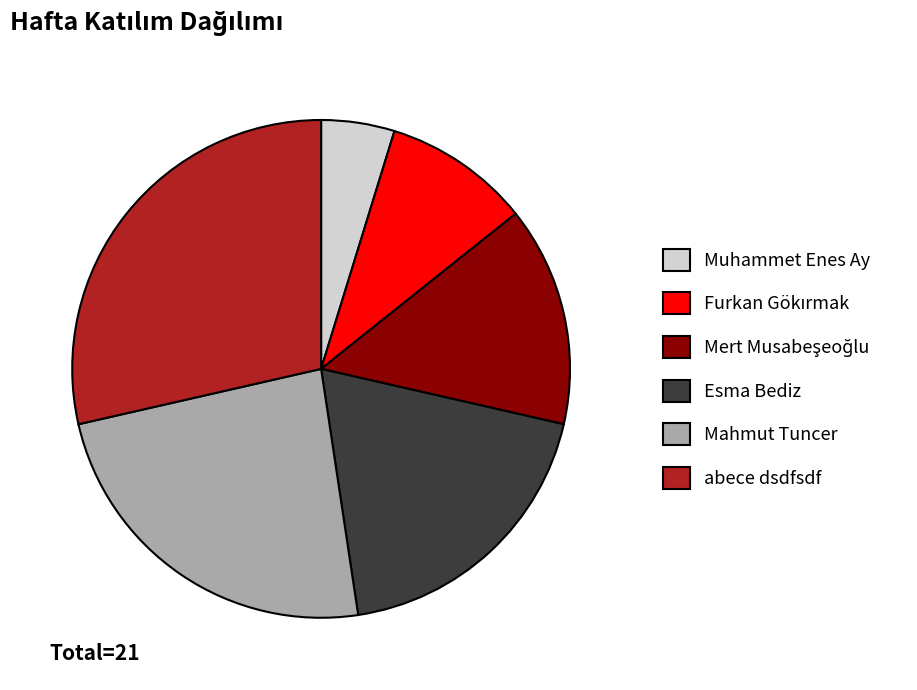

Combined, do Muhammet Enes Ay and abece dsdfsdf account for over 50%?

No